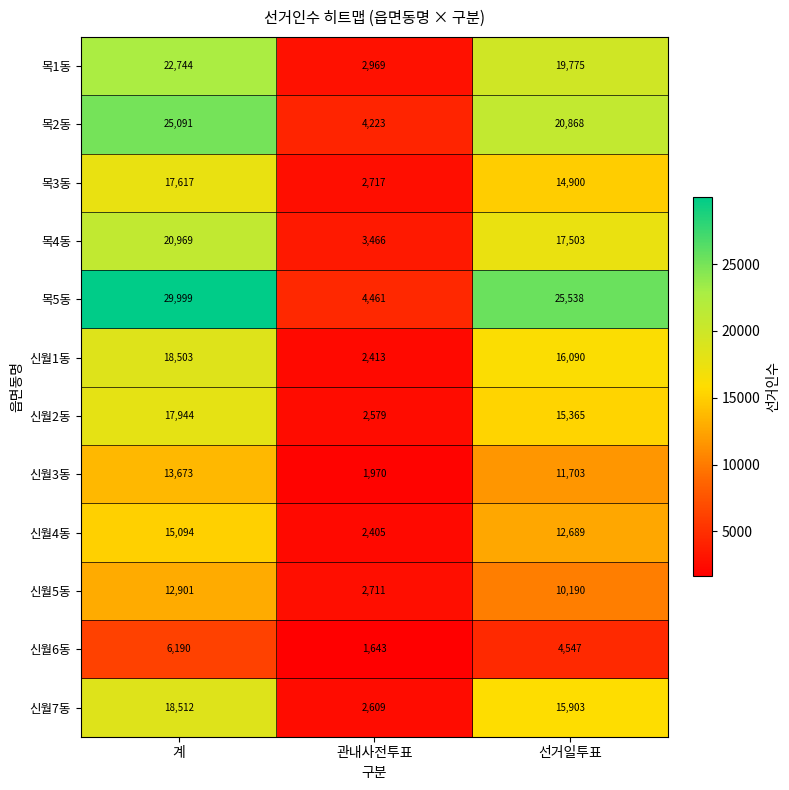

What is the difference between the maximum and minimum values in the 신월4동 series?

12689